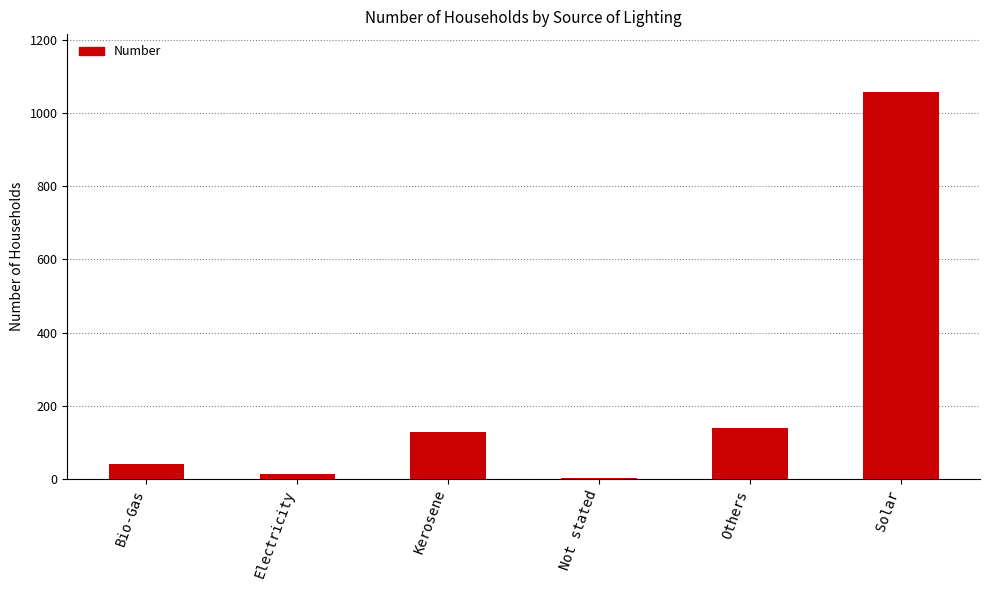

What is the greatest value displayed?

1057